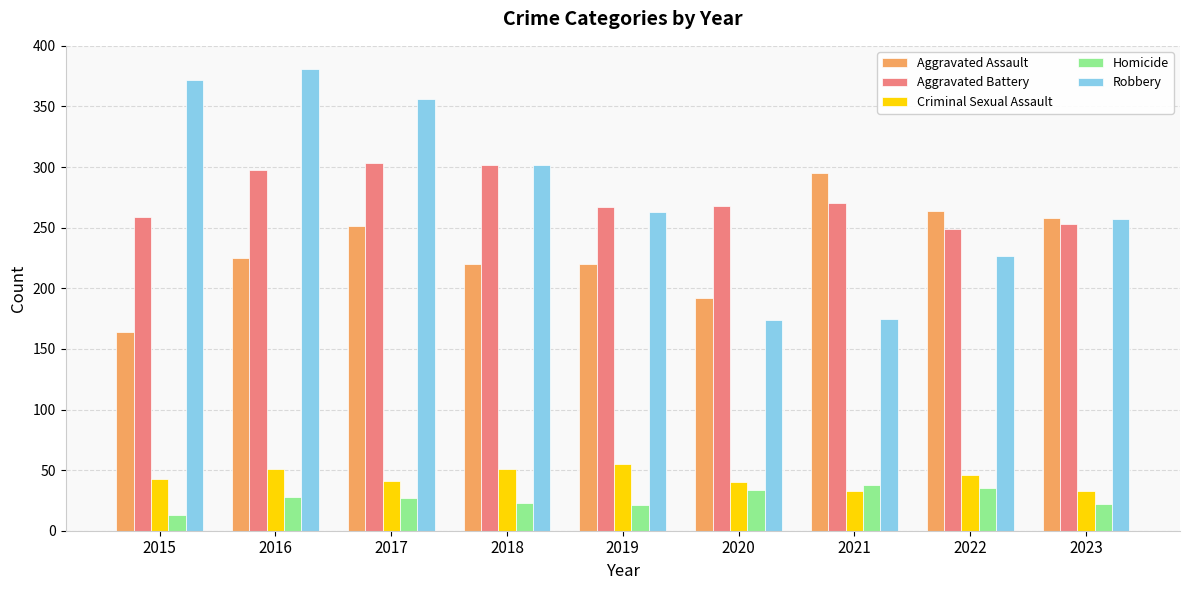

Rank the series at 2016 from highest to lowest value.

Robbery, Aggravated Battery, Aggravated Assault, Criminal Sexual Assault, Homicide